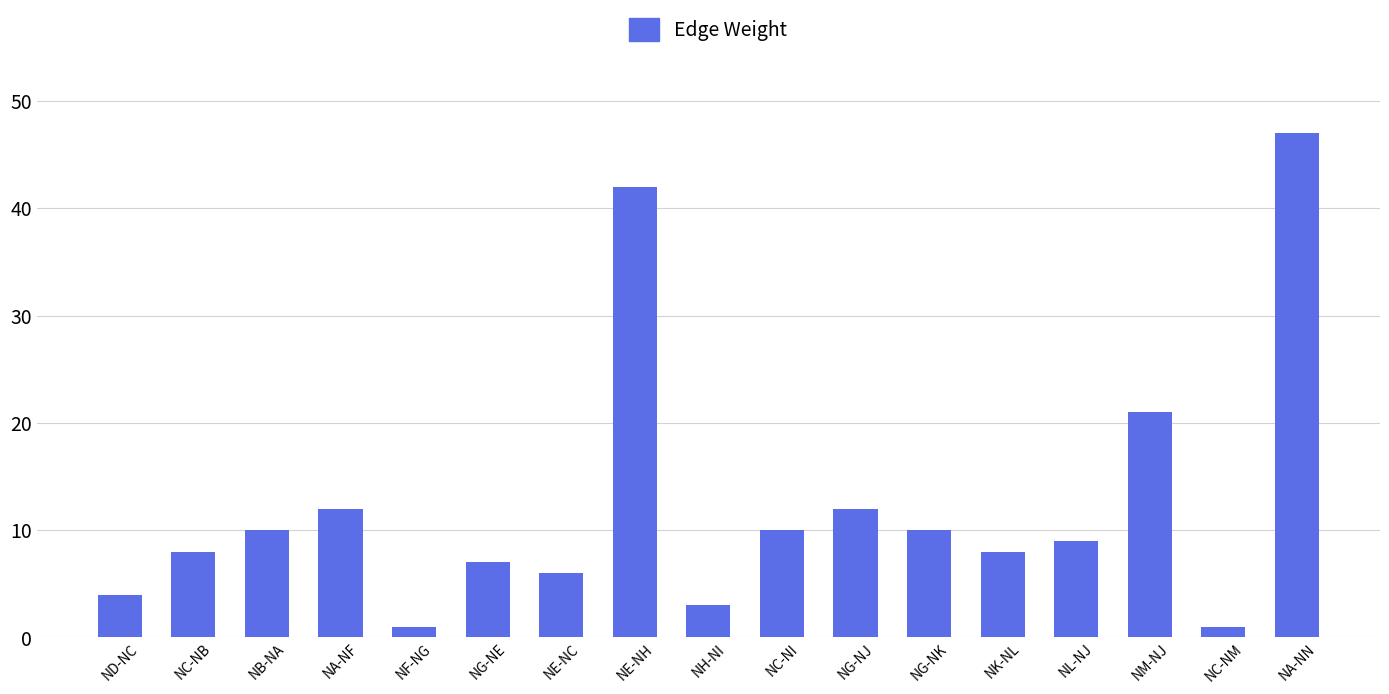

What is the minimum value shown in the chart?

1